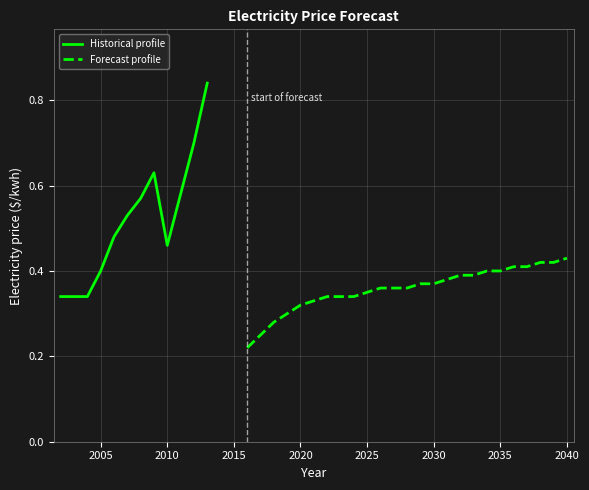

The chart shows a value of 0.6 at 2011. True or false?

True